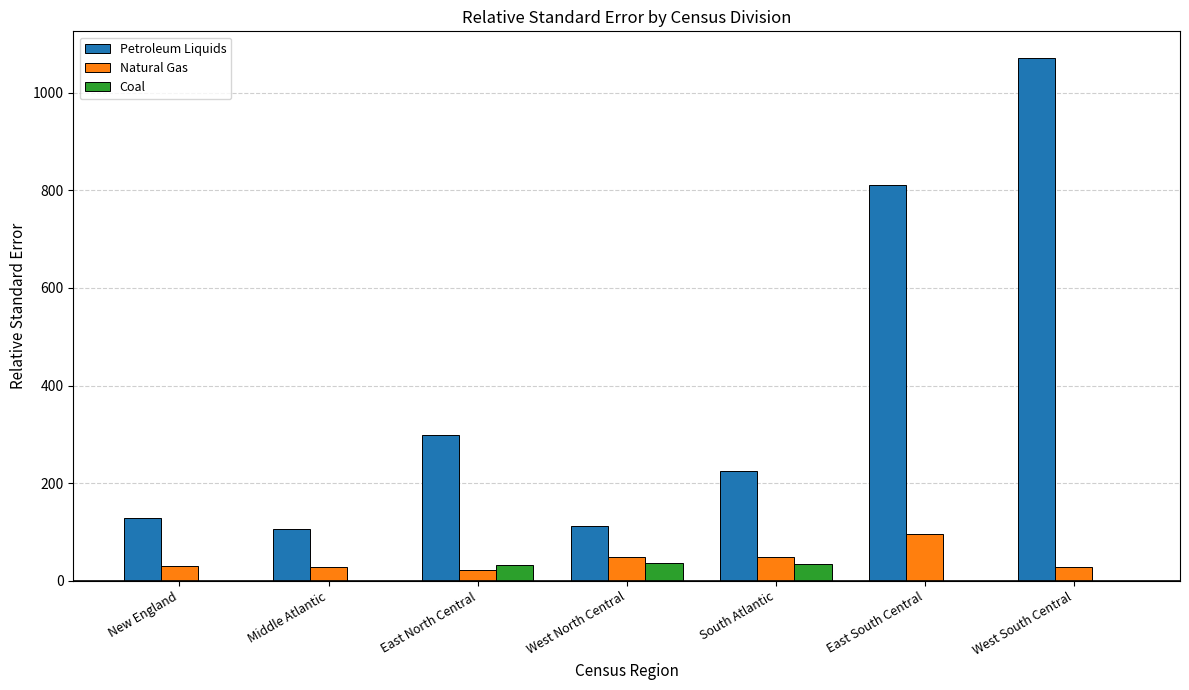

What is the sum of all Petroleum Liquids values?

2754